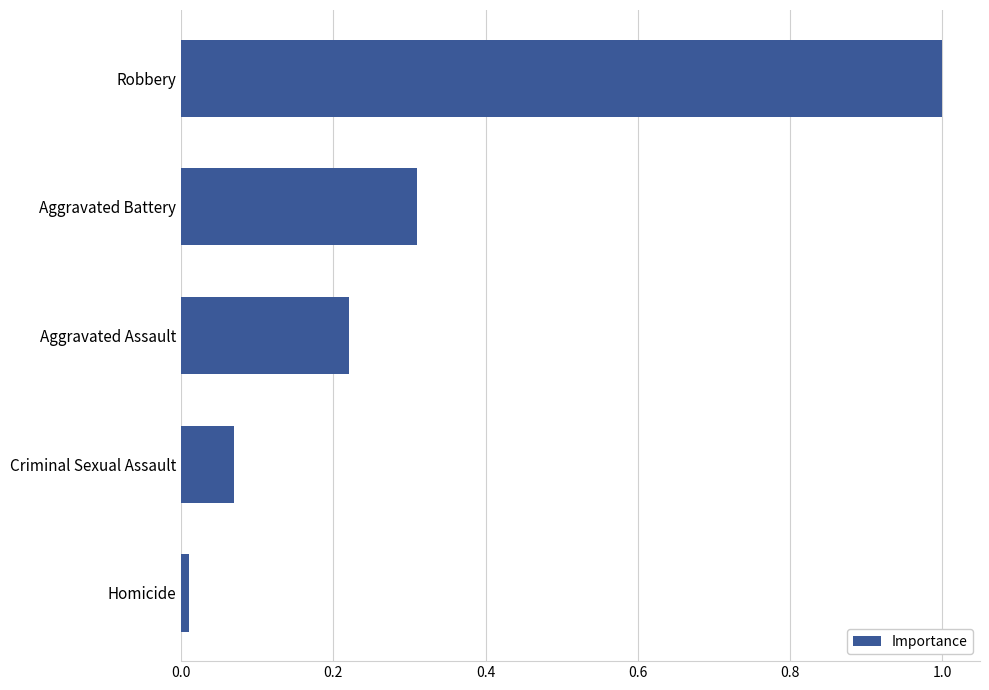

What is the change in value from Aggravated Battery to Robbery?

+0.7